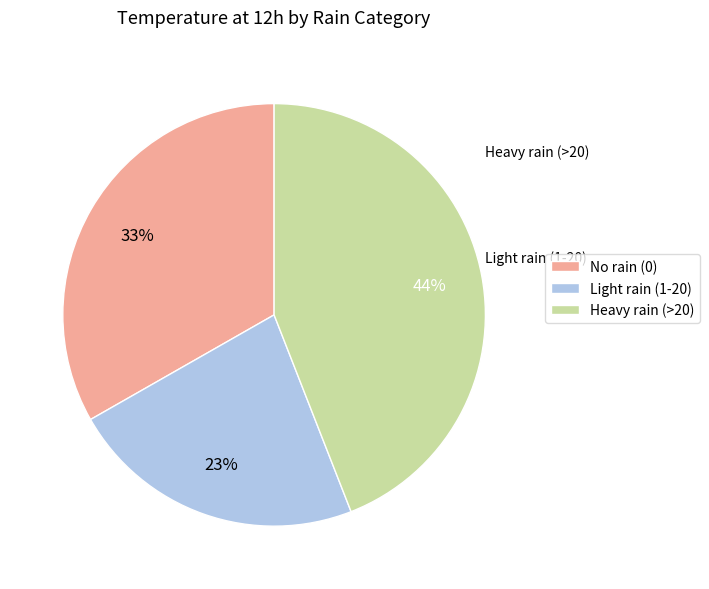

To the nearest percent, what percentage of the pie is No rain (0)?

33%